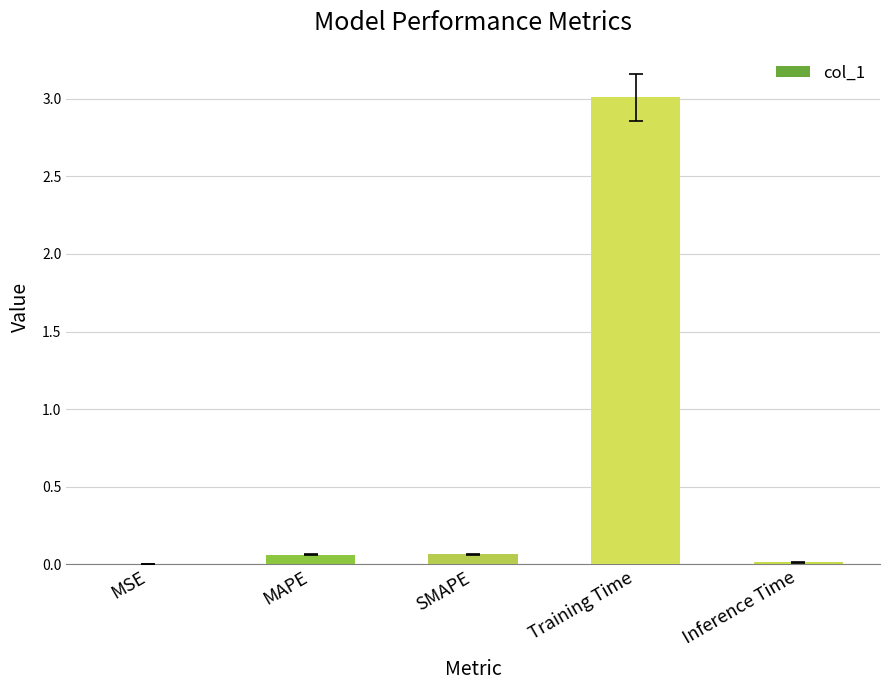

What is the maximum value shown in the chart?

3.0